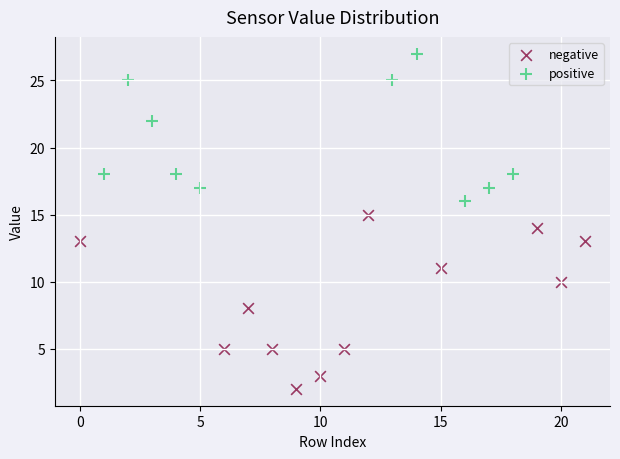

What are all the series names shown in the legend?

negative, positive